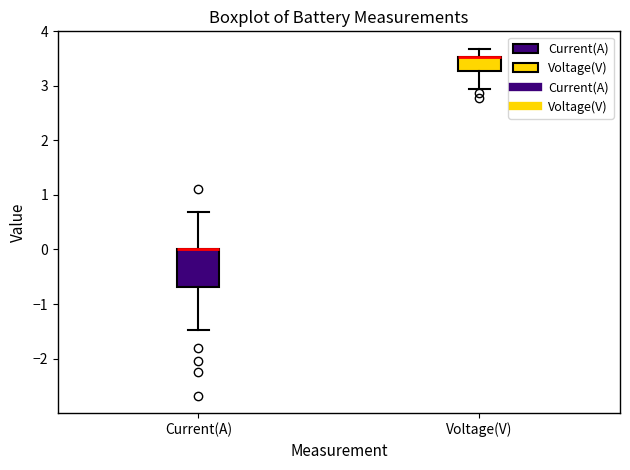

Reading left to right, transcribe this box plot: for each box, give where its median line is, the range the box spans, and where its two whiskers end, as read against the y-axis. The values are not printed on the chart, so give them approximately, as read against the axis.

Current(A): median 0.0 (drawn on the box's upper edge), box -0.7 to 0.0, whiskers -1.5 to 0.7
Voltage(V): median 3.5 (drawn on the box's upper edge), box 3.3 to 3.5, whiskers 2.9 to 3.7